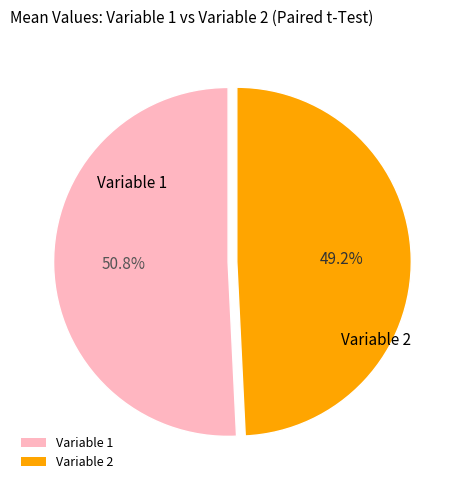

Which category has the smallest portion of the pie?

Variable 2